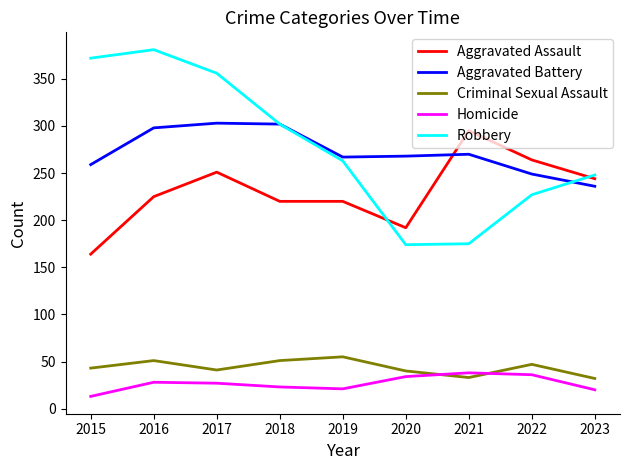

Is the value of Aggravated Assault at 2021 greater than the value of Homicide at 2018?

Yes